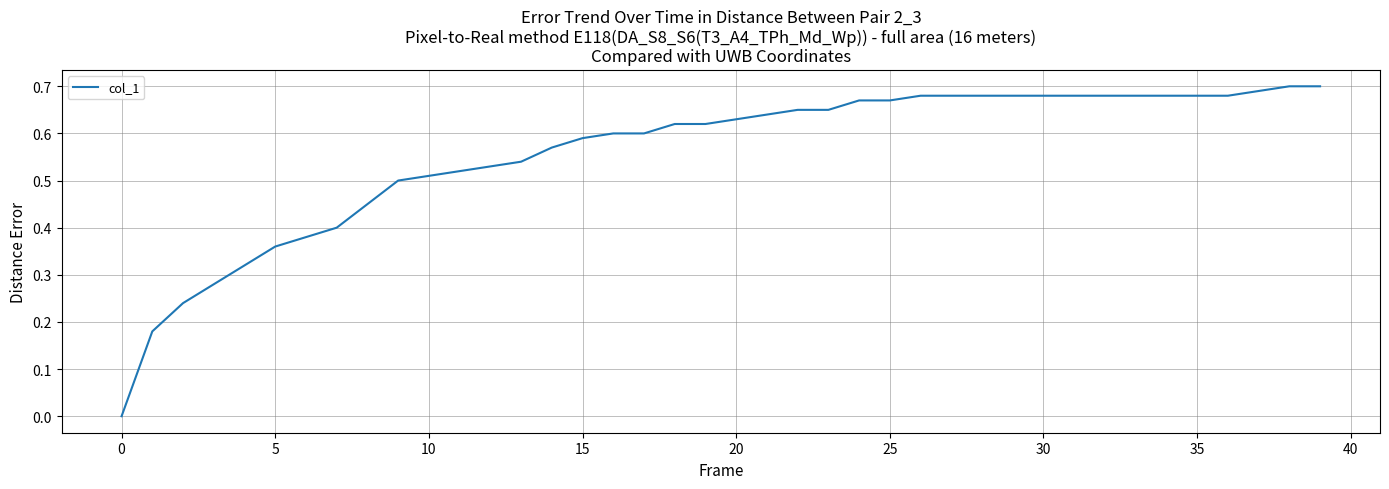

What is the difference between the maximum and minimum values?

0.7